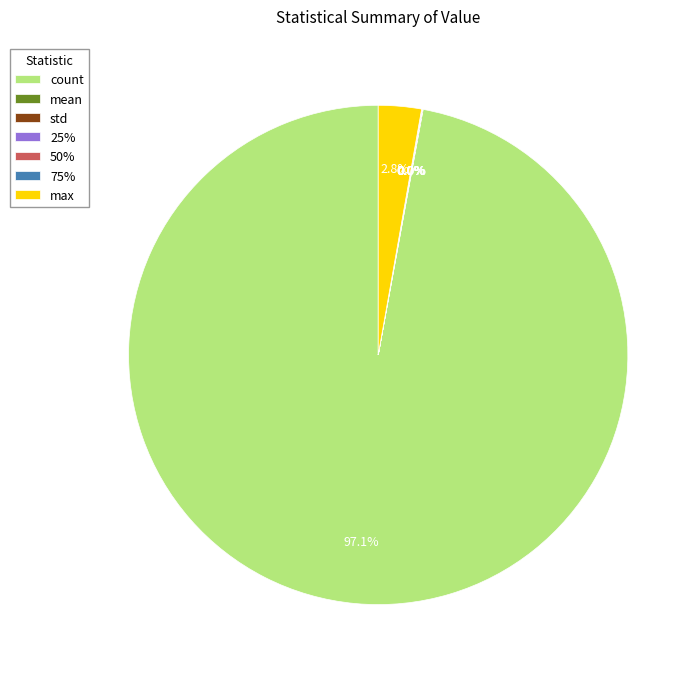

What is the majority slice?

count